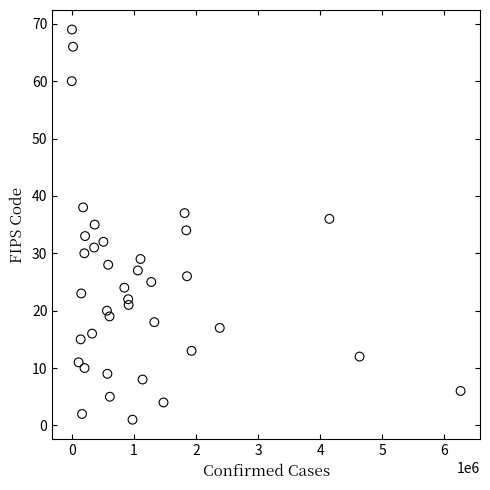

What is the range of X values (max minus min)?

6259070